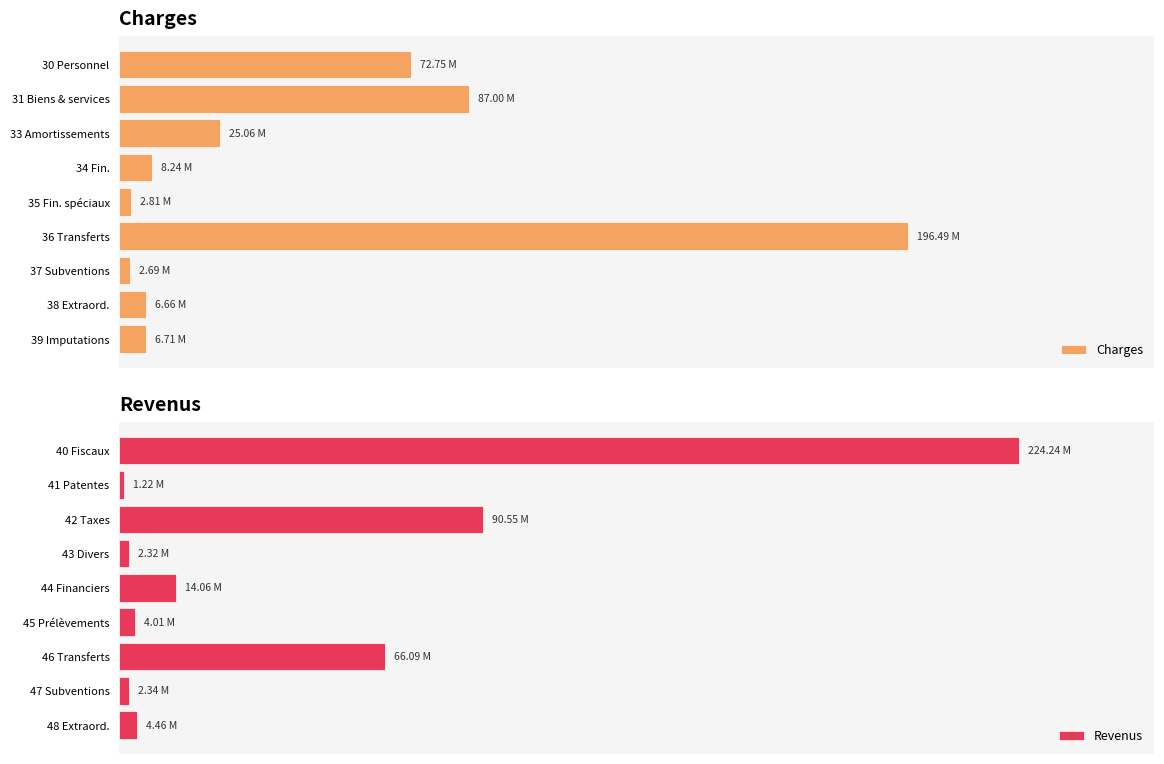

How many bars are there in total?

18